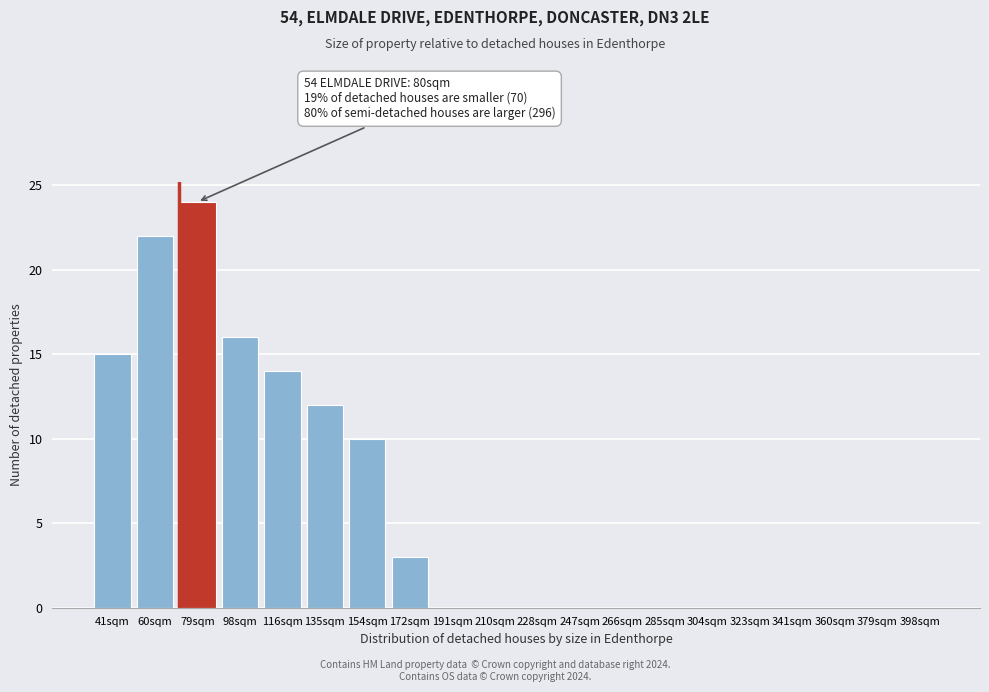

Reading left to right, what are all the values shown in this chart?

41sqm=15	60sqm=22	79sqm=24	98sqm=16	116sqm=14	135sqm=12	154sqm=10	172sqm=3	191sqm=0	210sqm=0	228sqm=0	247sqm=0	266sqm=0	285sqm=0	304sqm=0	323sqm=0	341sqm=0	360sqm=0	379sqm=0	398sqm=0